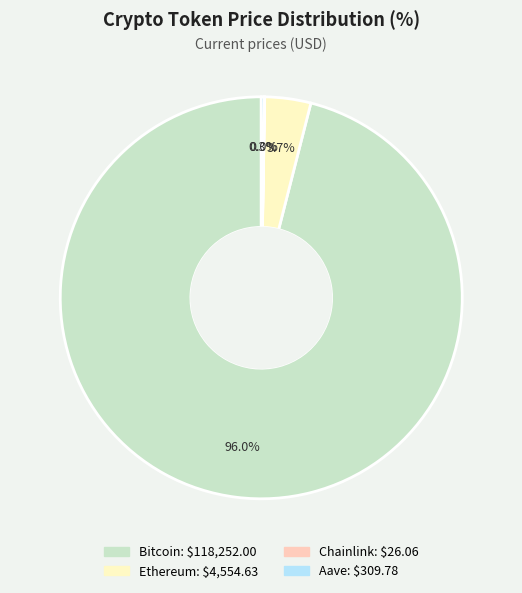

Do Bitcoin and Ethereum together represent more than half of the pie?

Yes